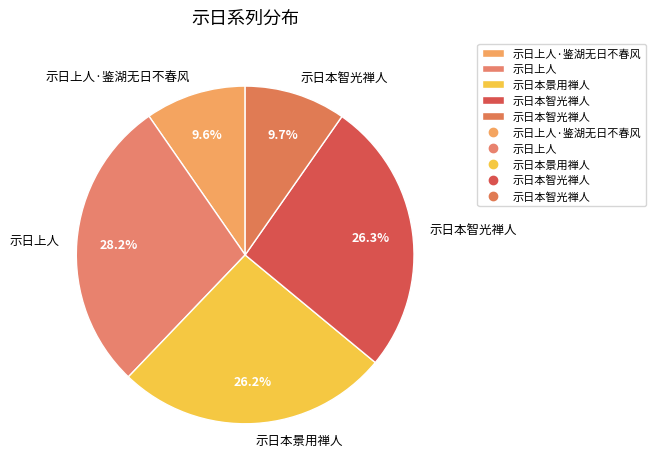

How many segments does this pie chart have?

5